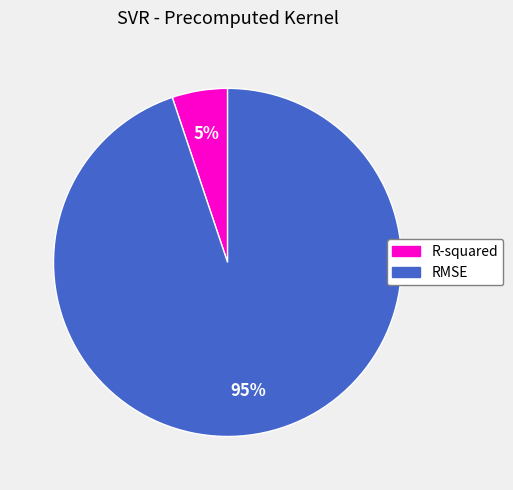

Rank the categories by value from lowest to highest.

R-squared, RMSE